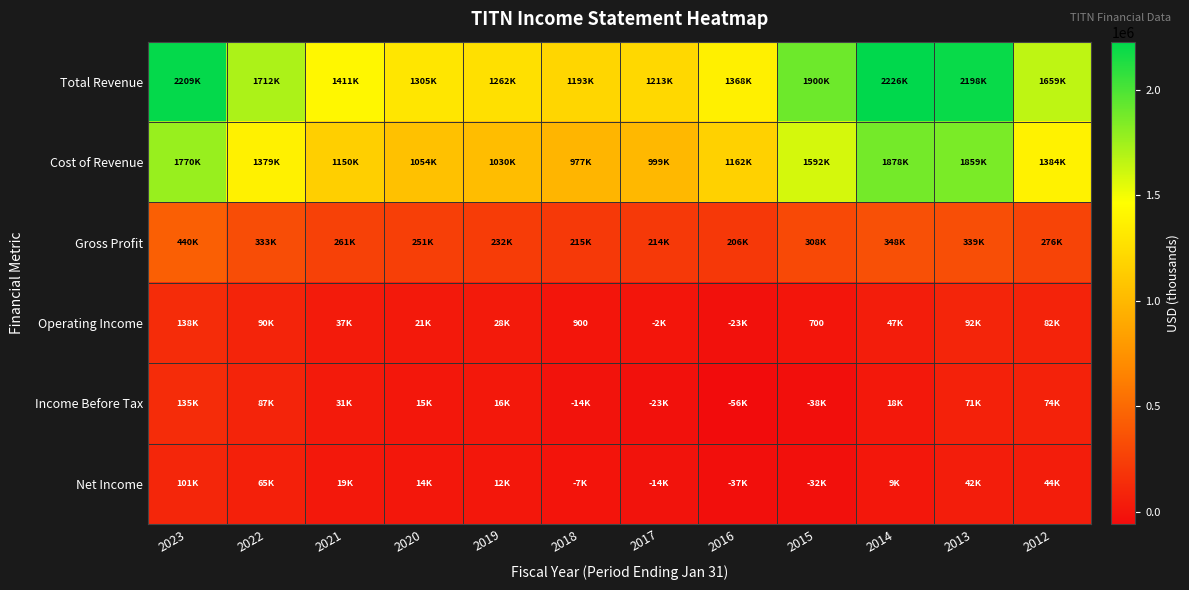

Which category has the highest value across all series?

2014